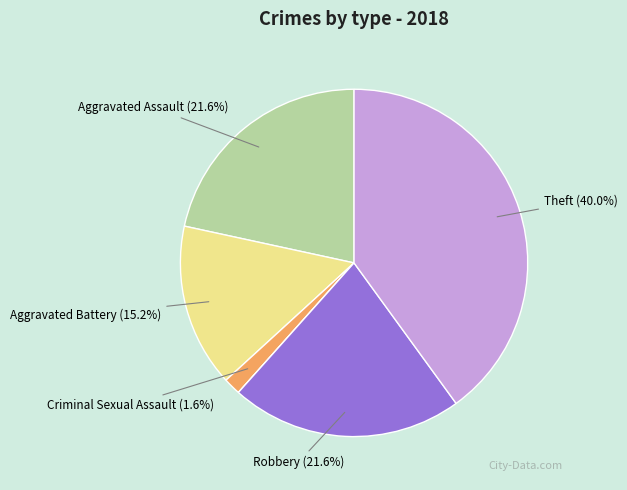

Does any single category account for the majority?

No